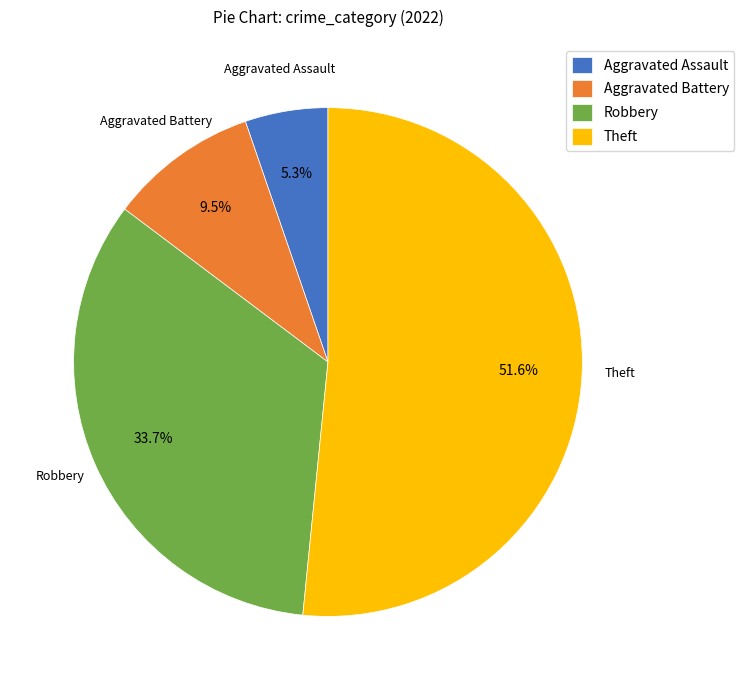

The Aggravated Battery slice represents 1% of the pie. True or false?

False